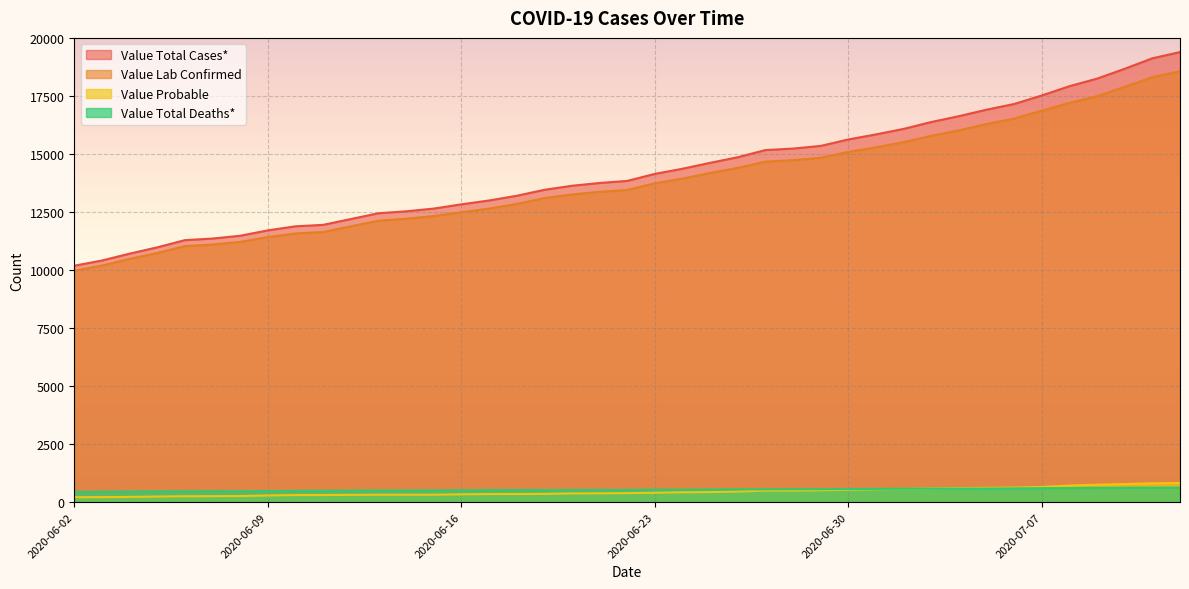

True or false: Value Probable has a value of 571 at 2020-07-02.

True